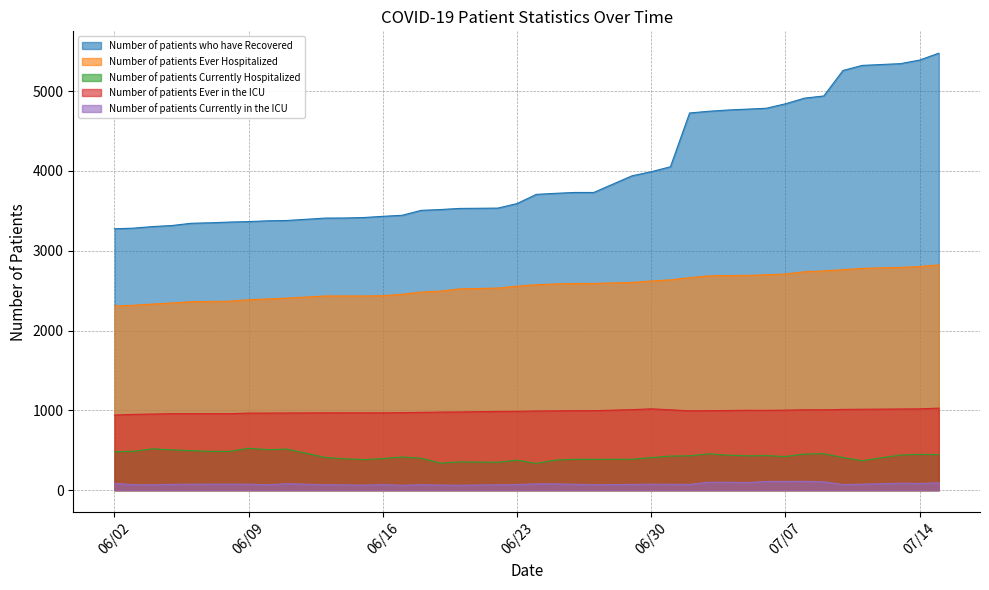

True or false: Number of patients who have Recovered has more than 0 interior local peaks.

False